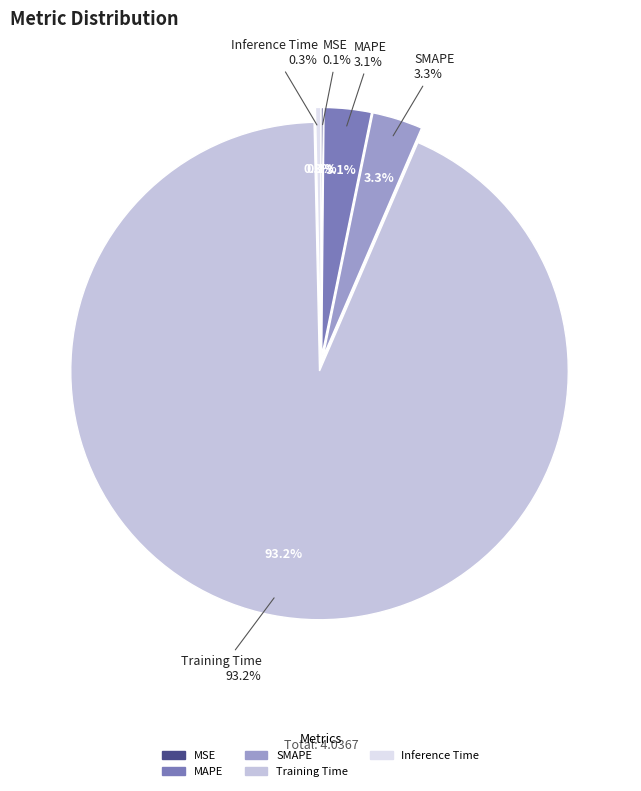

Which slice is the smallest?

MSE